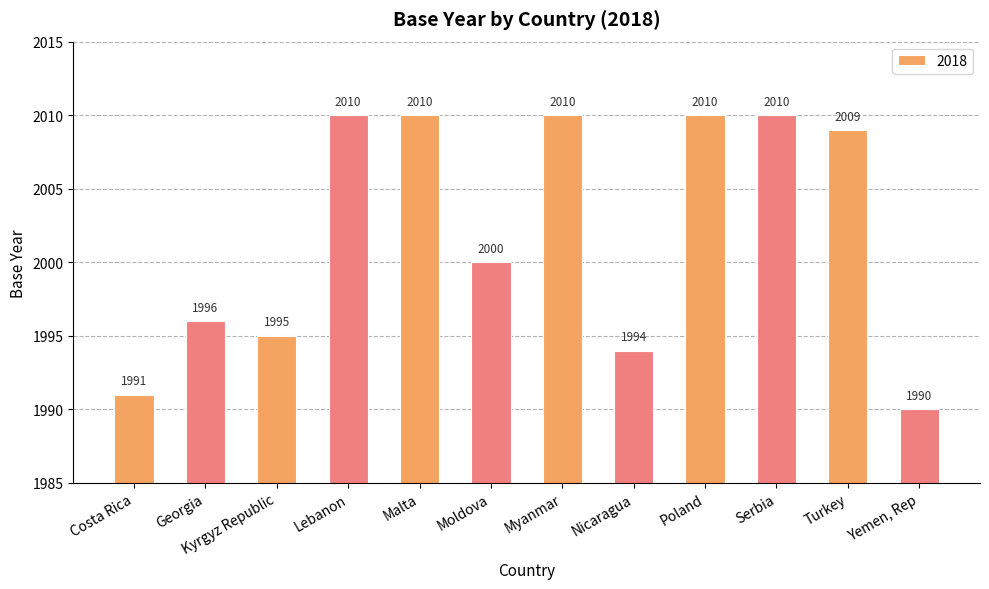

Does the chart contain any negative values?

No